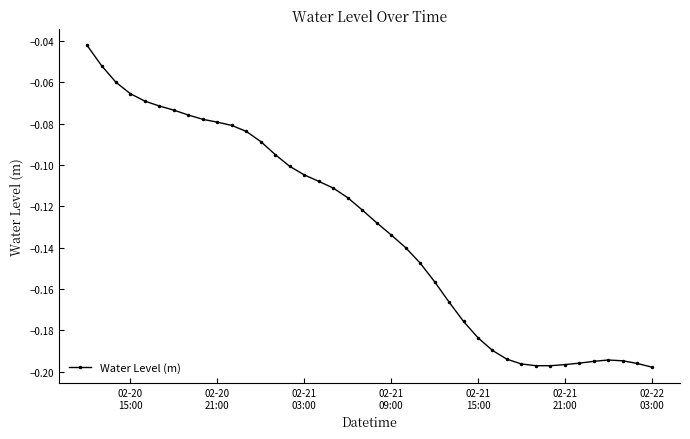

What is the sum of all values?

-5.3